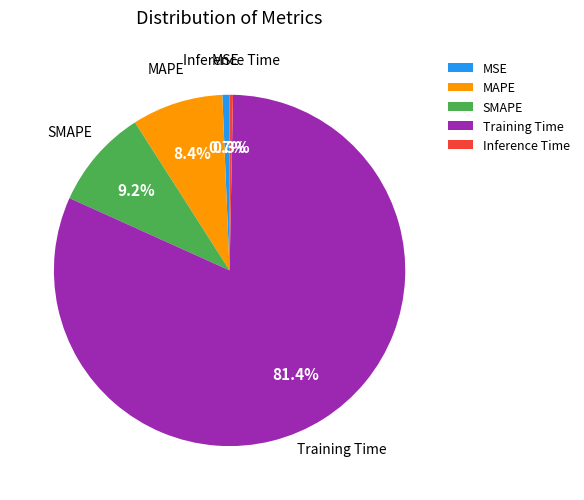

Does any single category account for the majority?

Yes